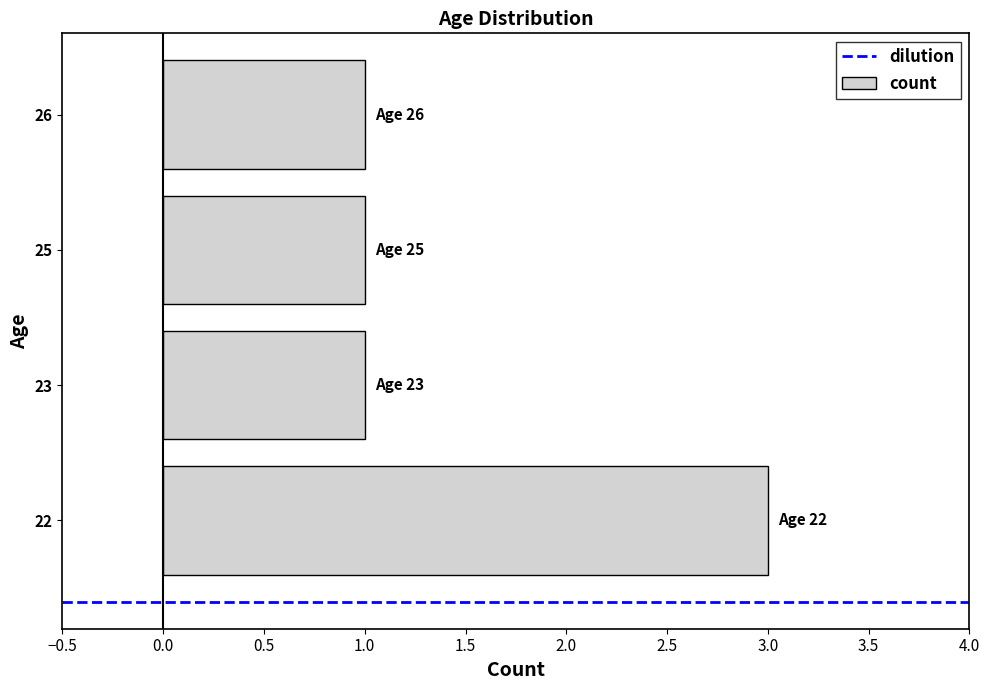

Read the value at 22.

3